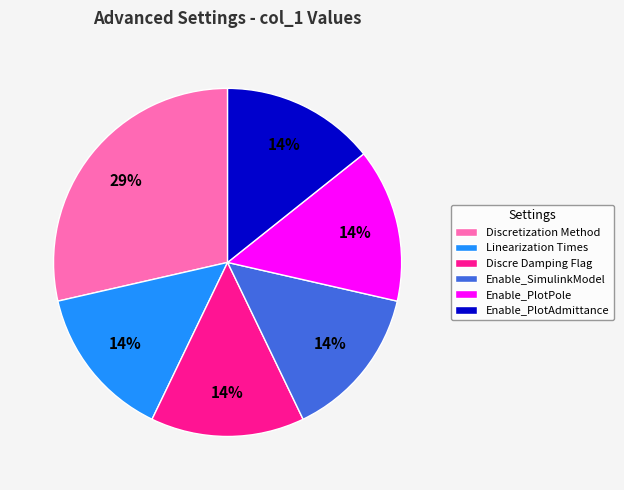

True or false: Discre Damping Flag accounts for 25% of the total.

False